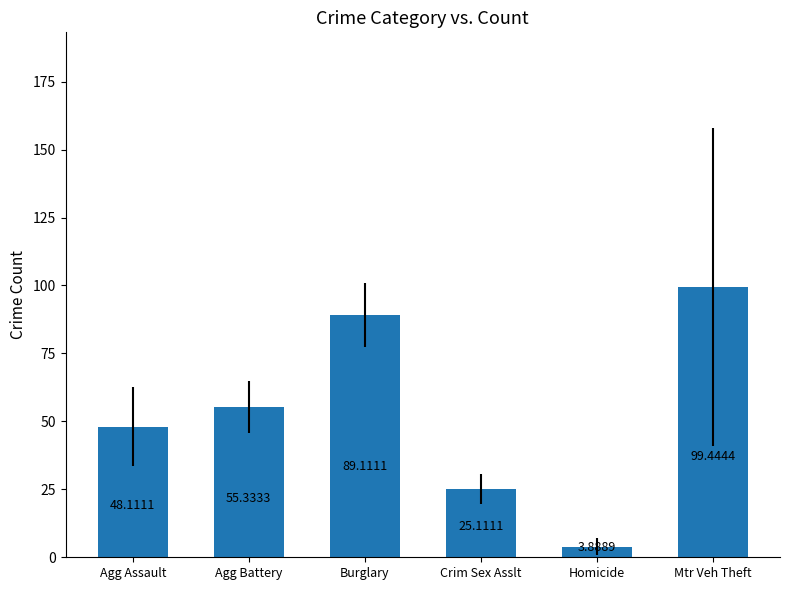

Are the bars grouped side by side (vs. stacked)?

No